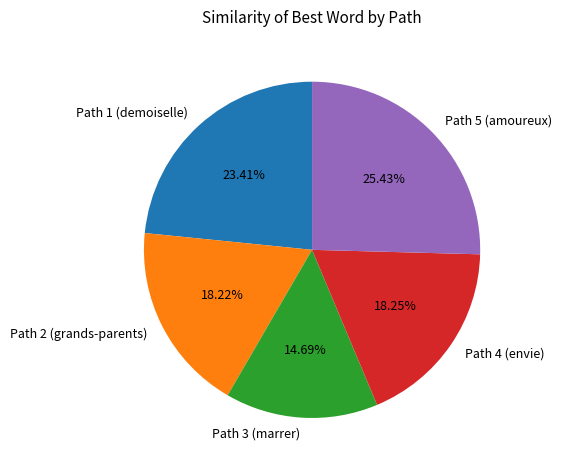

Which slice is the smallest?

Path 3 (marrer)